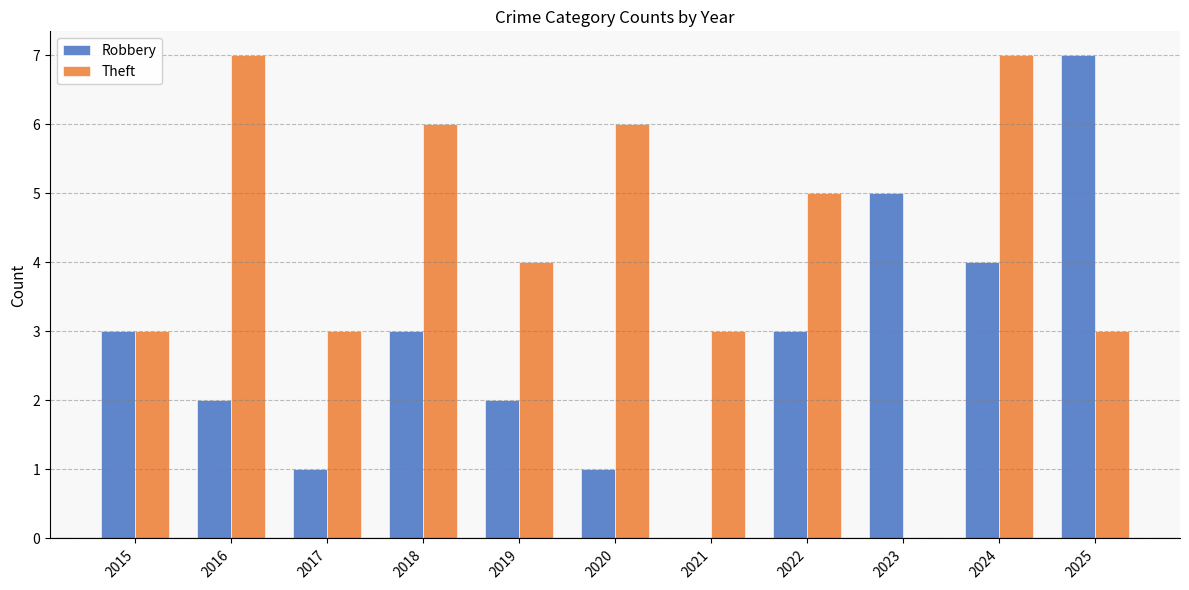

Between 2023 and 2025, which series saw the biggest shift?

Theft